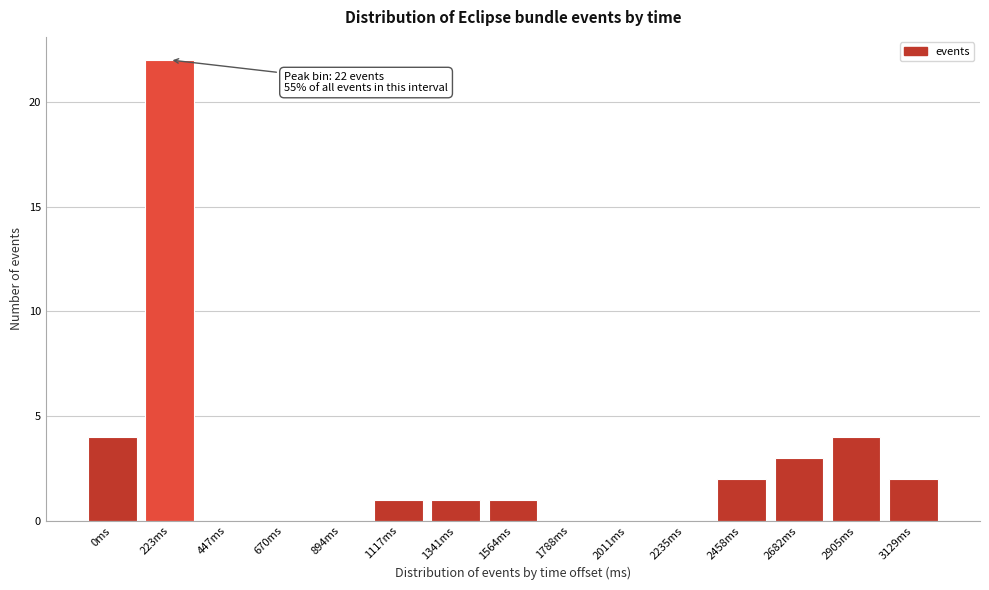

Reading left to right, list all the values displayed in this chart.

0ms=4	223ms=22	447ms=0	670ms=0	894ms=0	1117ms=1	1341ms=1	1564ms=1	1788ms=0	2011ms=0	2235ms=0	2458ms=2	2682ms=3	2905ms=4	3129ms=2